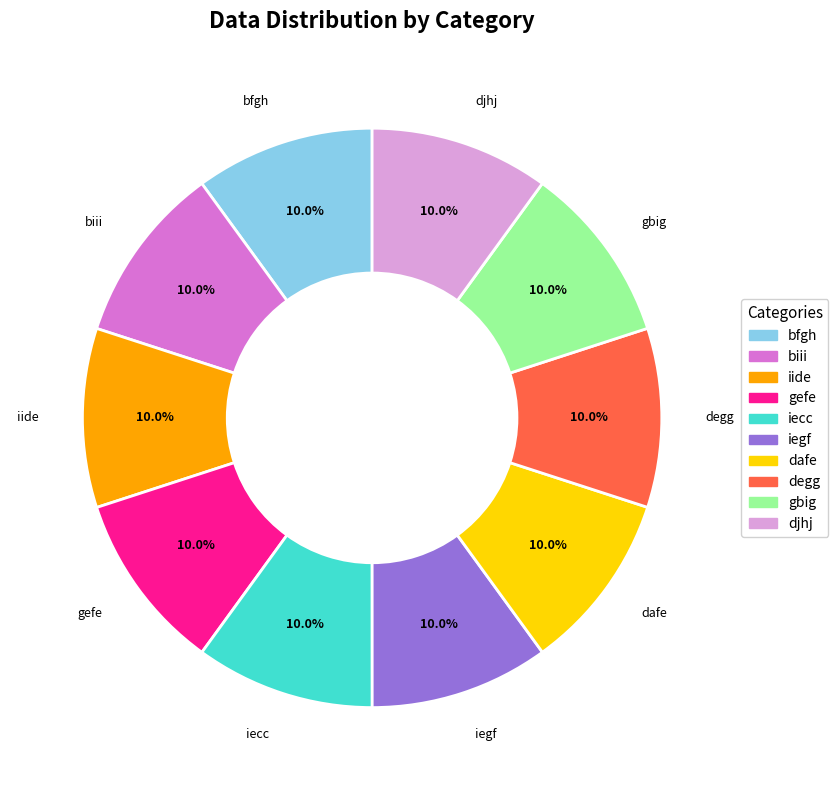

Approximately how many times larger is the value at biii compared to dafe?

1.0